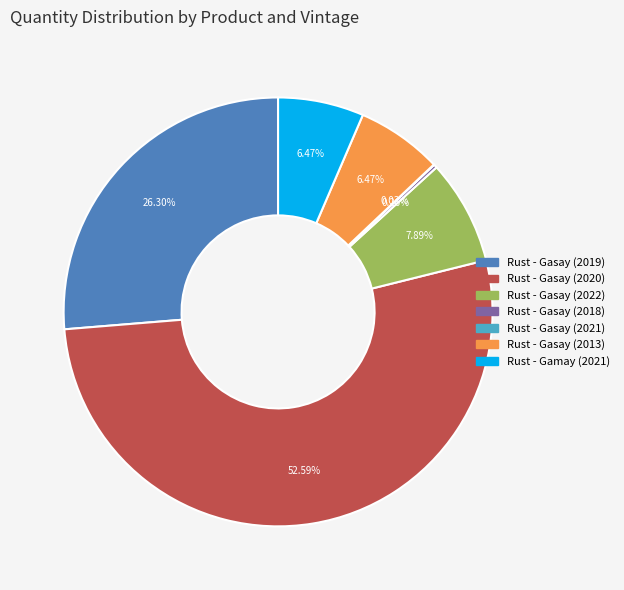

Which slice is the largest?

Rust - Gasay (2020)